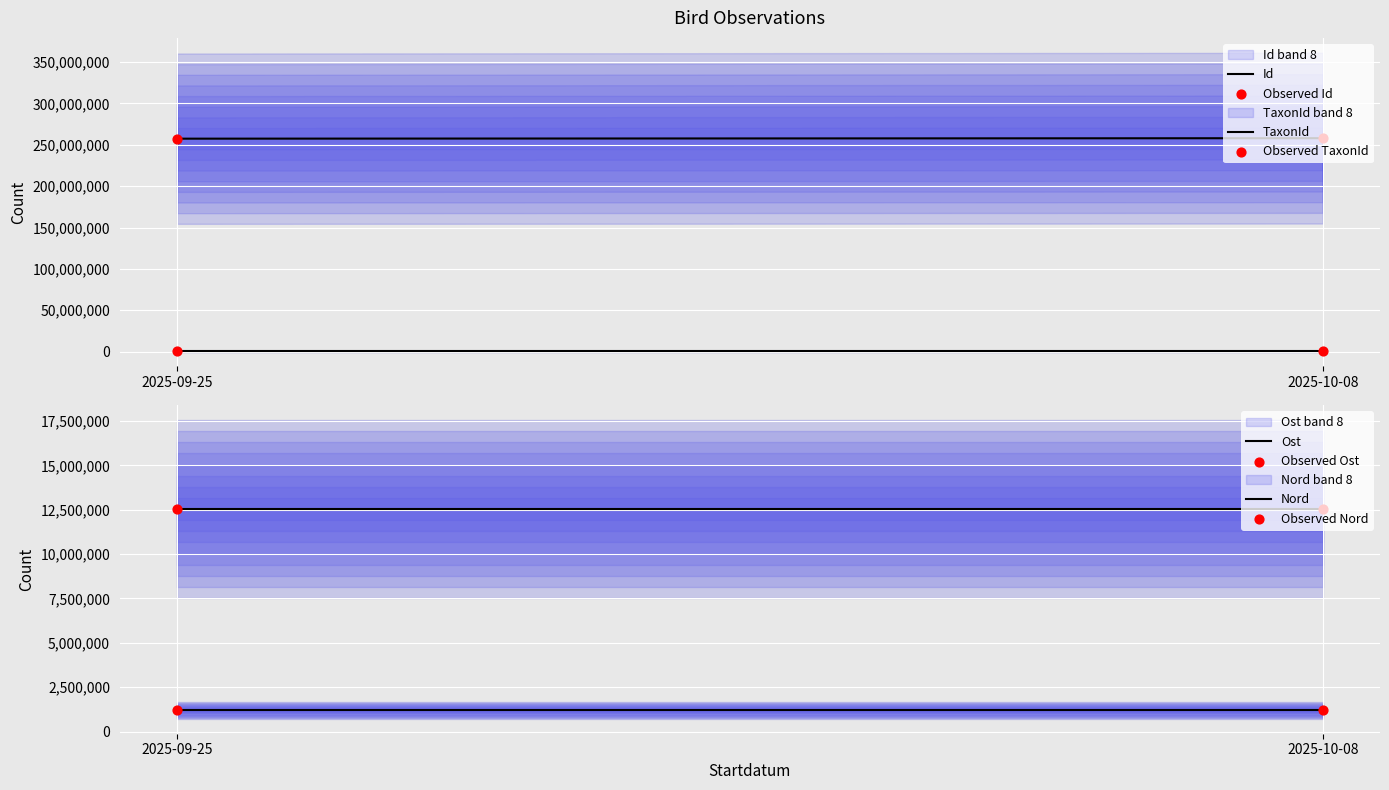

Which series has the widest spread of Y values?

Id